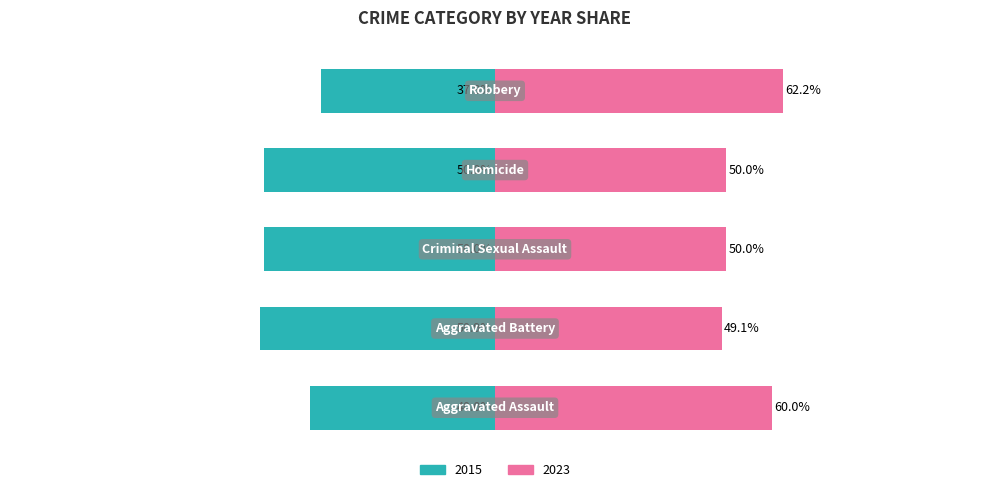

At which label does 2023 first exceed 28?

Aggravated Assault